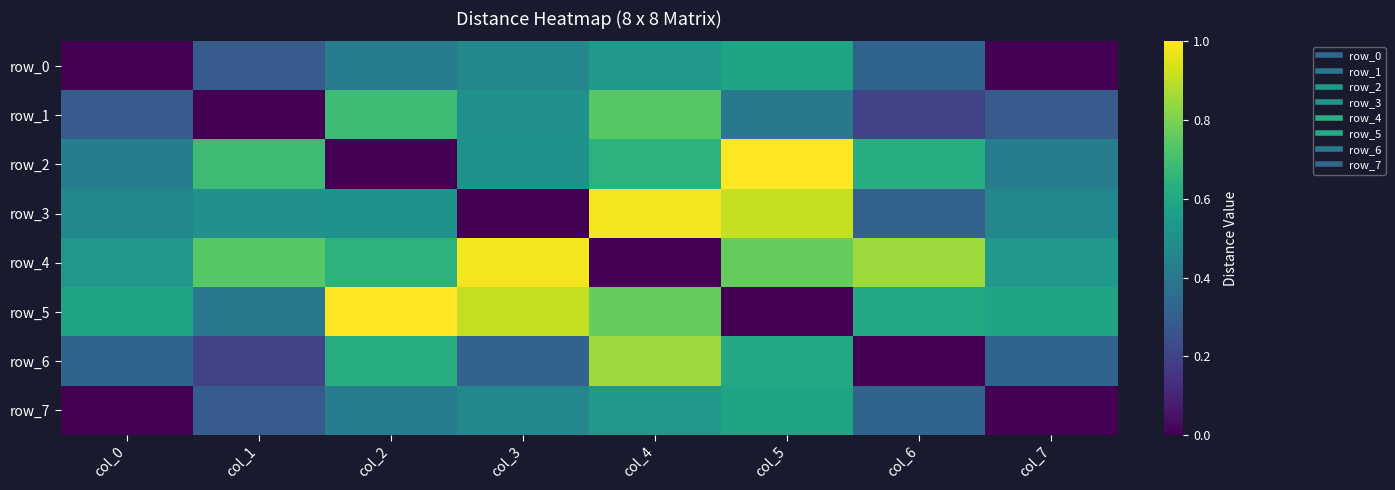

The value of row_7 at col_4 is 0.7. True or false?

False